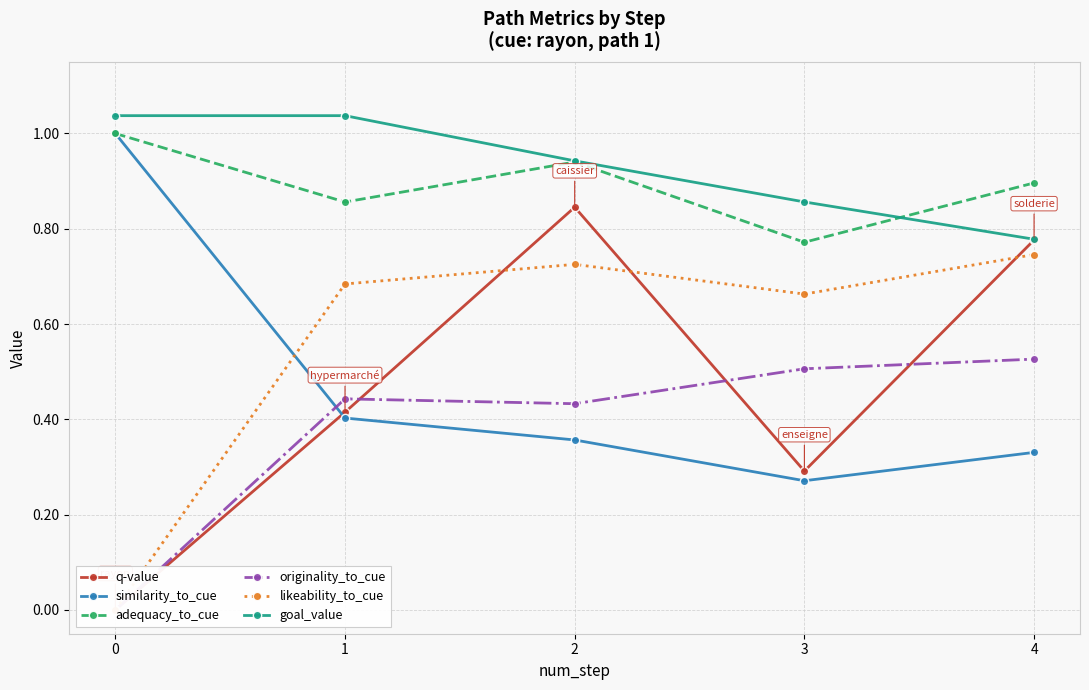

Is the value of likeability_to_cue at 2 greater than the value of originality_to_cue at 4?

Yes